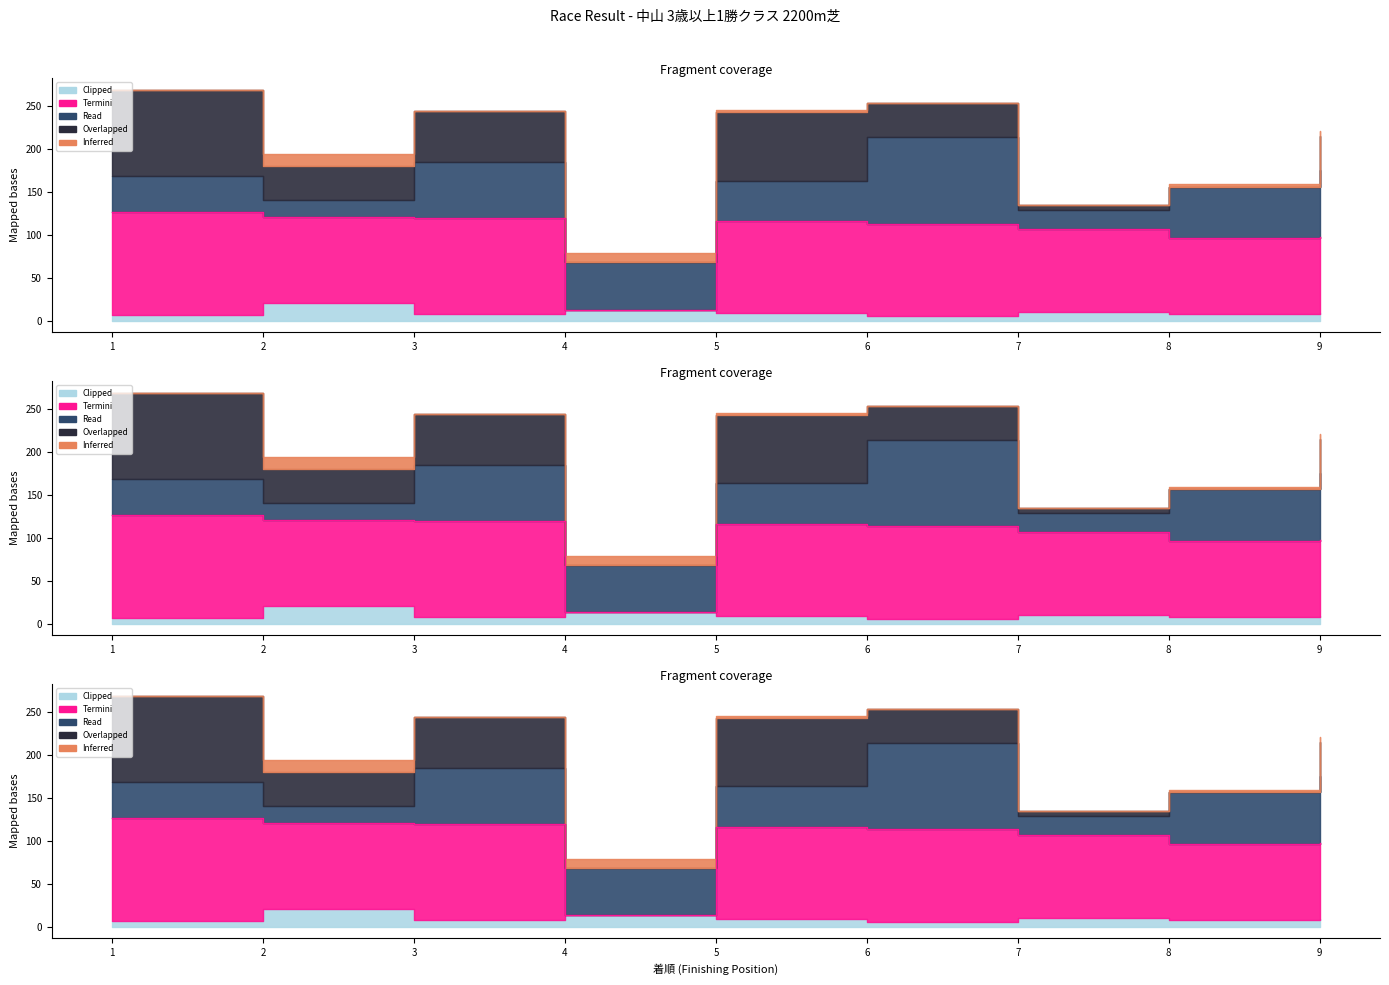

How many lines are shown in the chart?

5